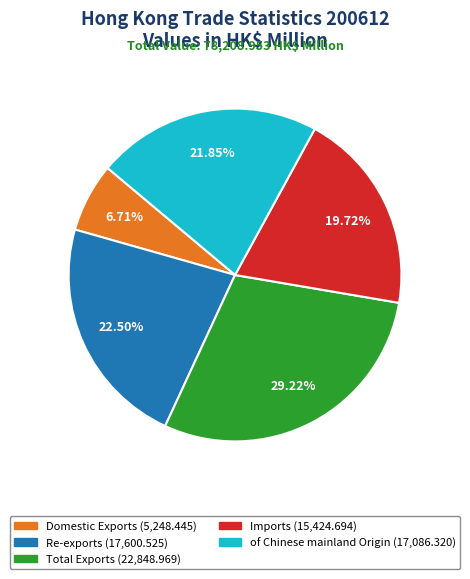

Which has a higher value, Imports or of Chinese mainland Origin?

of Chinese mainland Origin